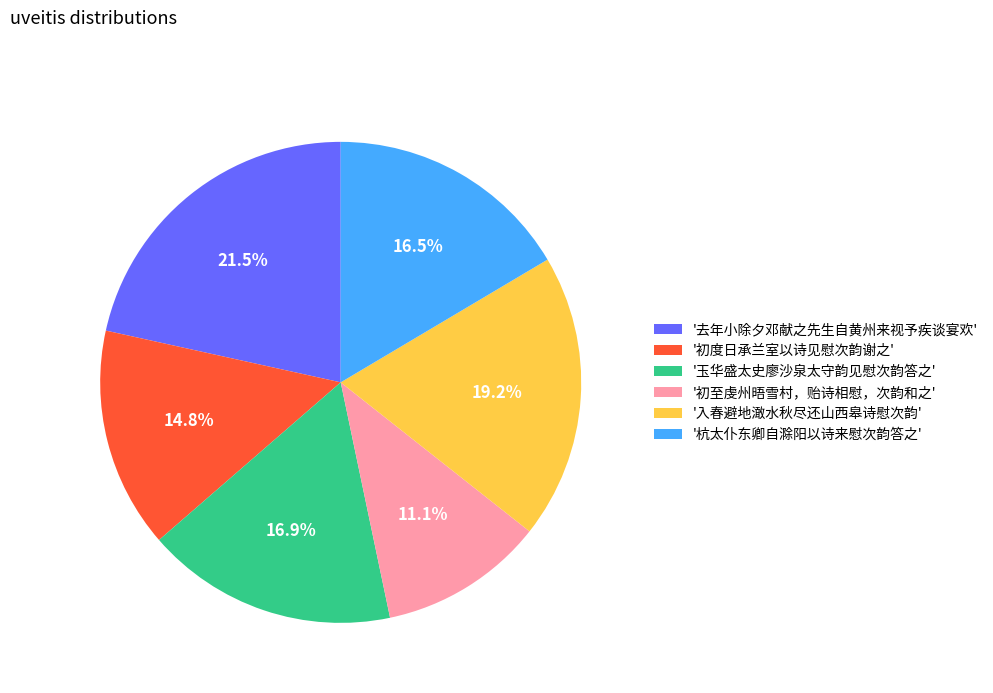

Does '初度日承兰室以诗见慰次韵谢之' account for over 50% of the chart?

No